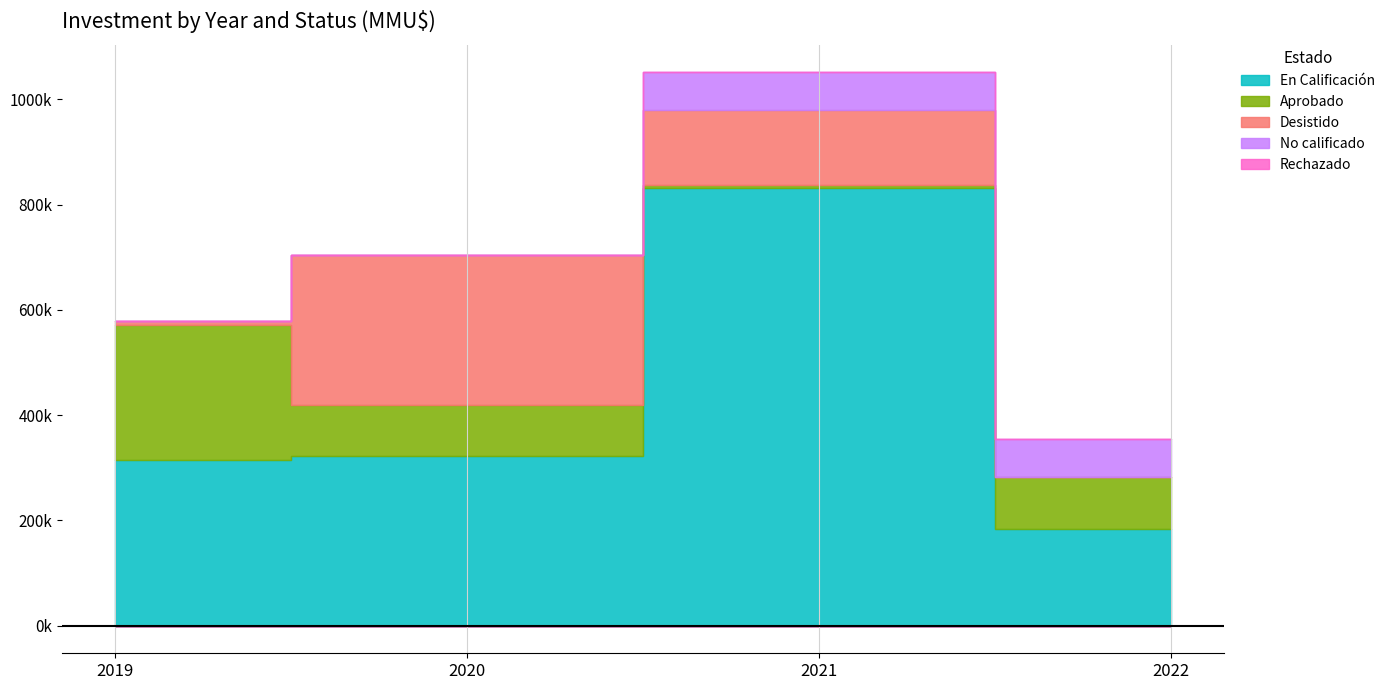

How many data points in No calificado are less than 1?

2